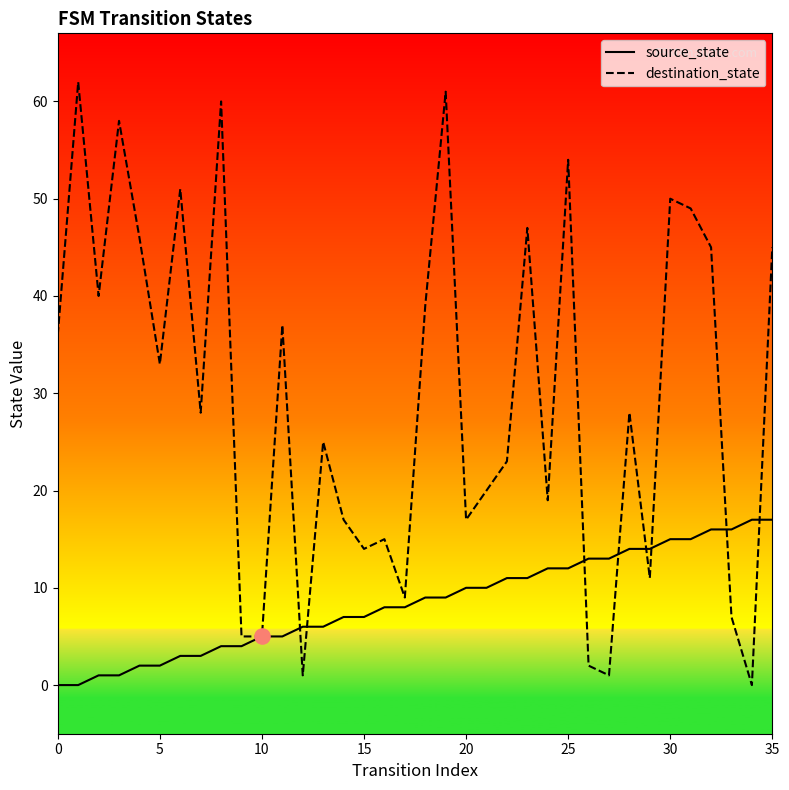

Which series reaches the minimum Y coordinate?

source_state